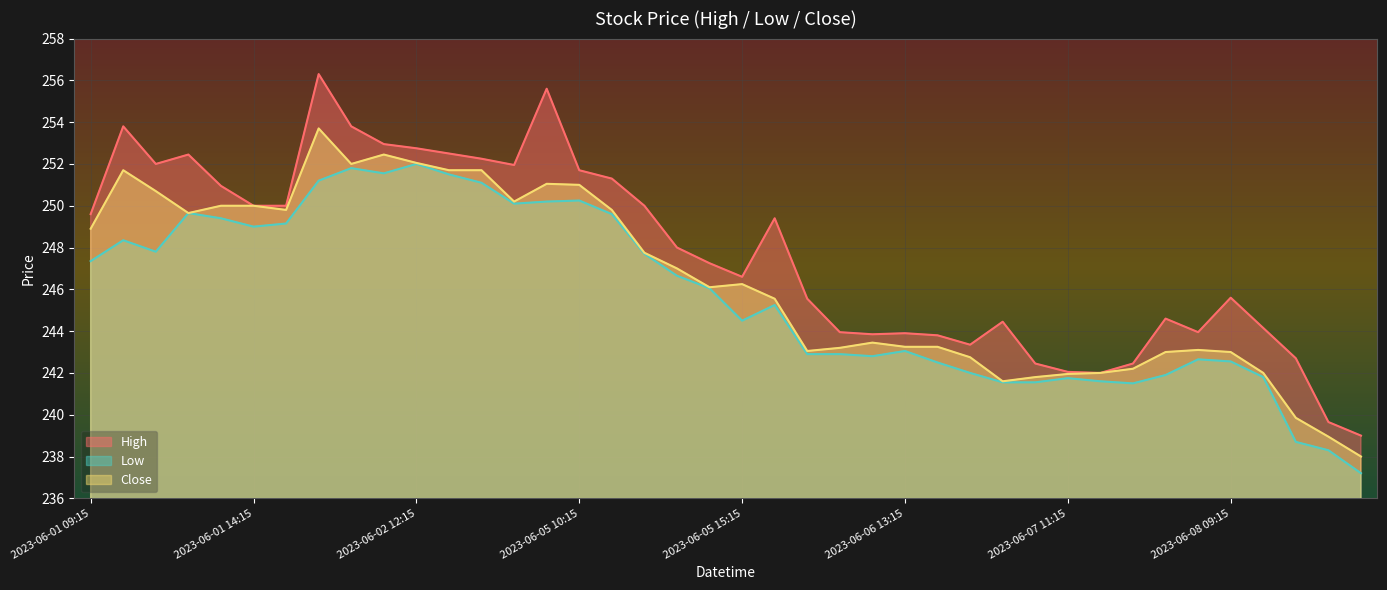

What is the smallest value displayed?

237.2